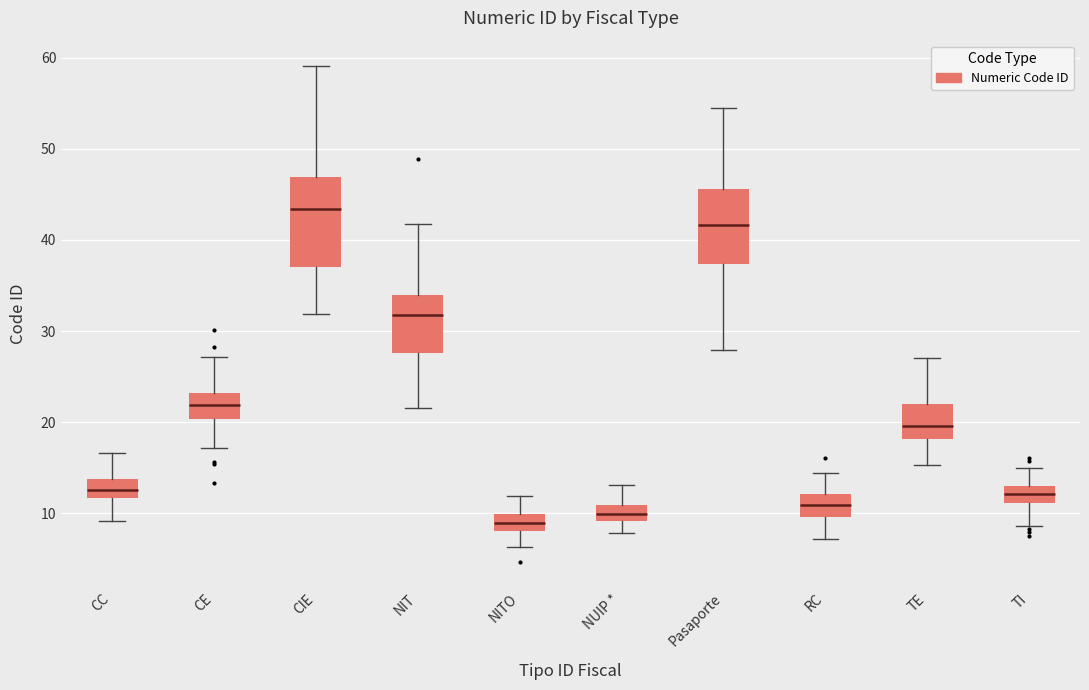

Which box has the highest median line?

CIE